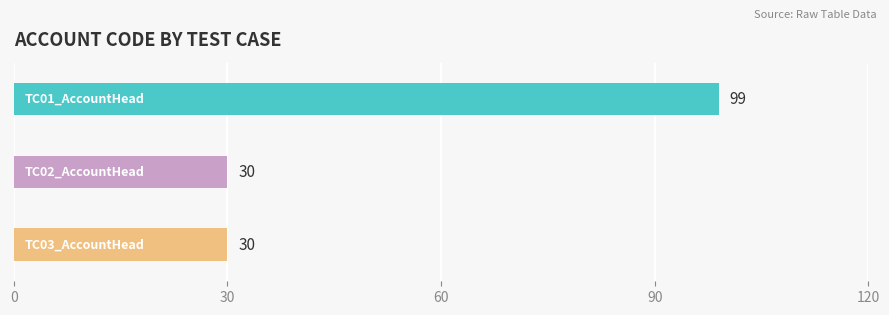

What is the value of the 3rd bar from the top?

30